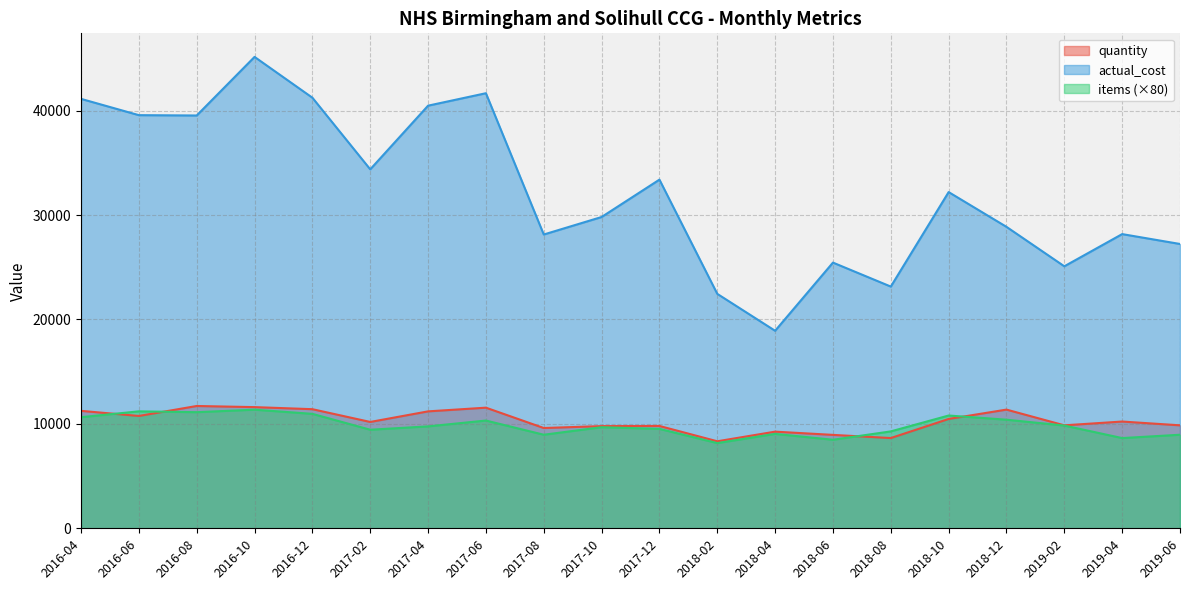

The value of quantity at 2018-10 is 10471. True or false?

True